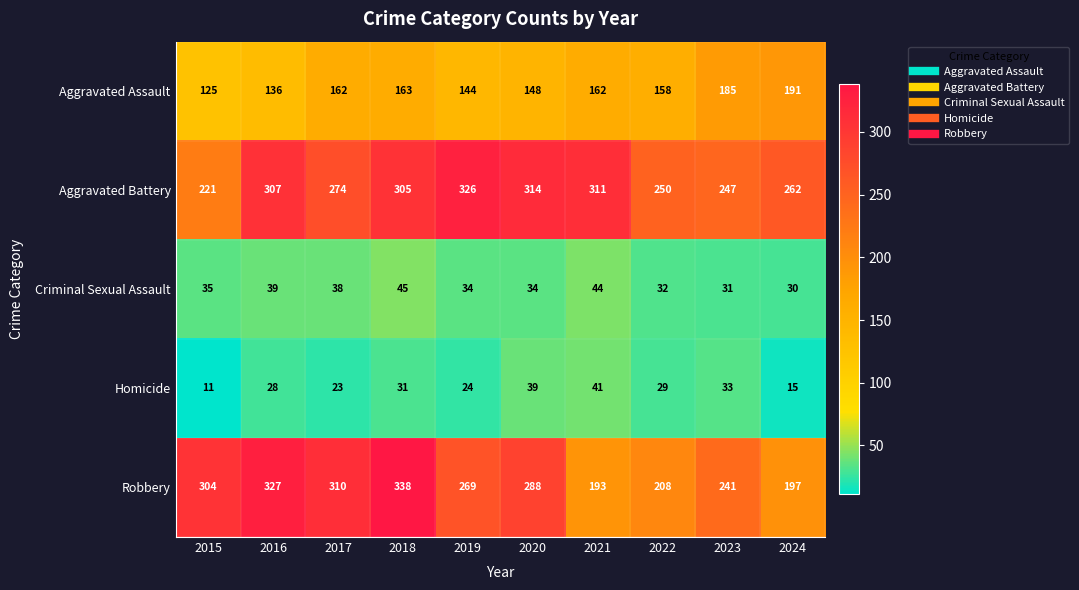

How many data points in Aggravated Battery are less than 305?

5